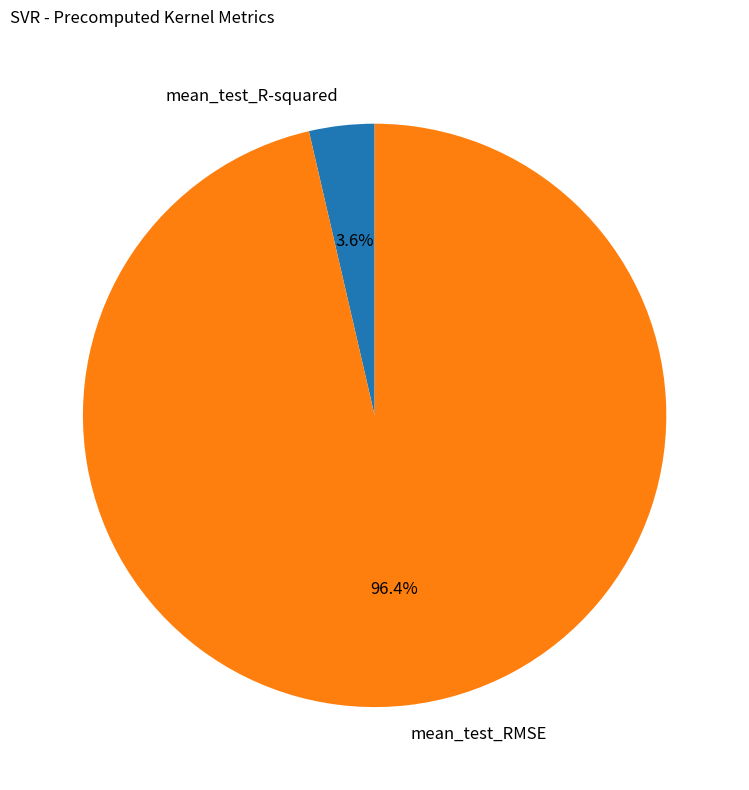

Which category accounts for the majority?

mean_test_RMSE